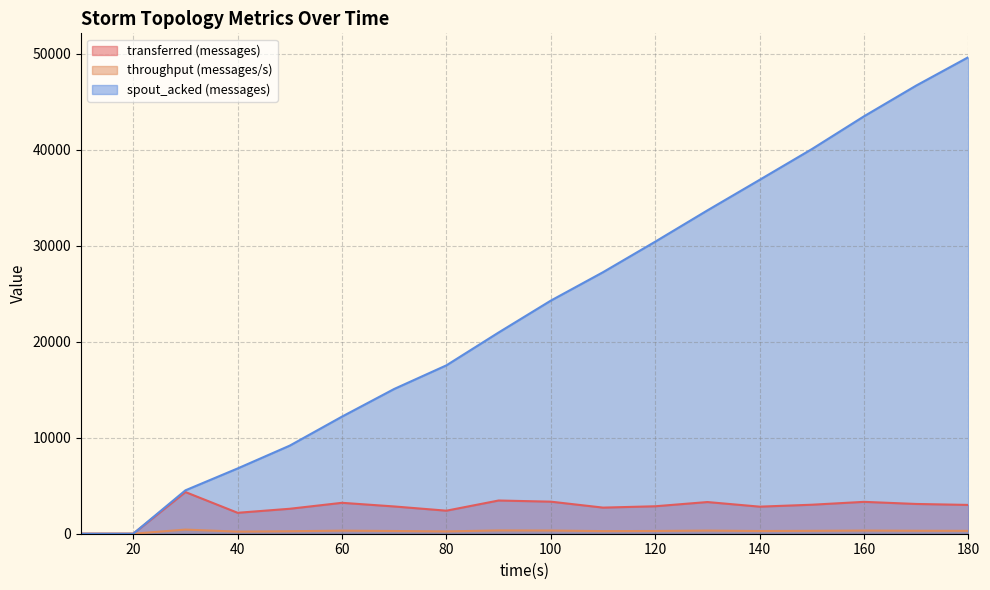

What is the difference between the highest and lowest values at 180?

49341